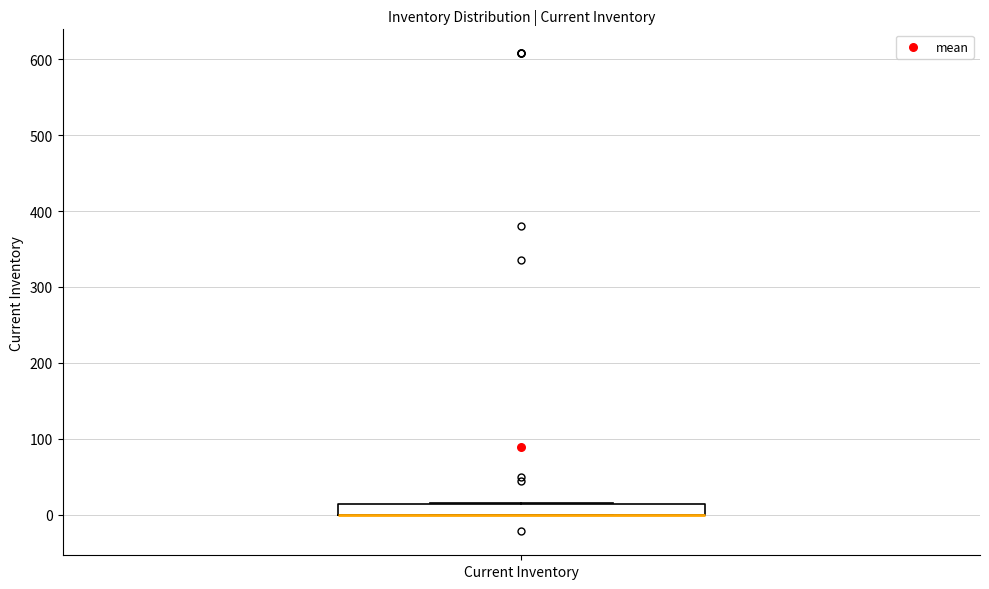

Where is the lower edge of the box for Current Inventory on the y-axis? The values are not printed on the chart, so give them approximately, as read against the axis.

0